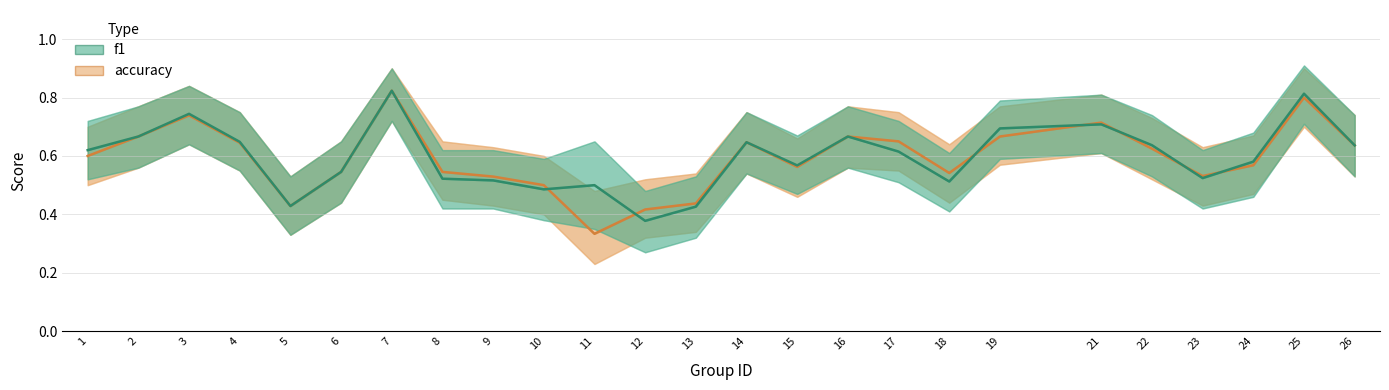

Reading right to left, list all the values displayed in this chart.

accuracy: 0.6	0.8	0.6	0.5	0.6	0.7	0.7	0.5	0.7	0.7	0.6	0.6	0.4	0.4	0.3	0.5	0.5	0.5	0.8	0.5	0.4	0.6	0.7	0.7	0.6
f1: 0.6	0.8	0.6	0.5	0.6	0.7	0.7	0.5	0.6	0.7	0.6	0.6	0.4	0.4	0.5	0.5	0.5	0.5	0.8	0.5	0.4	0.6	0.7	0.7	0.6